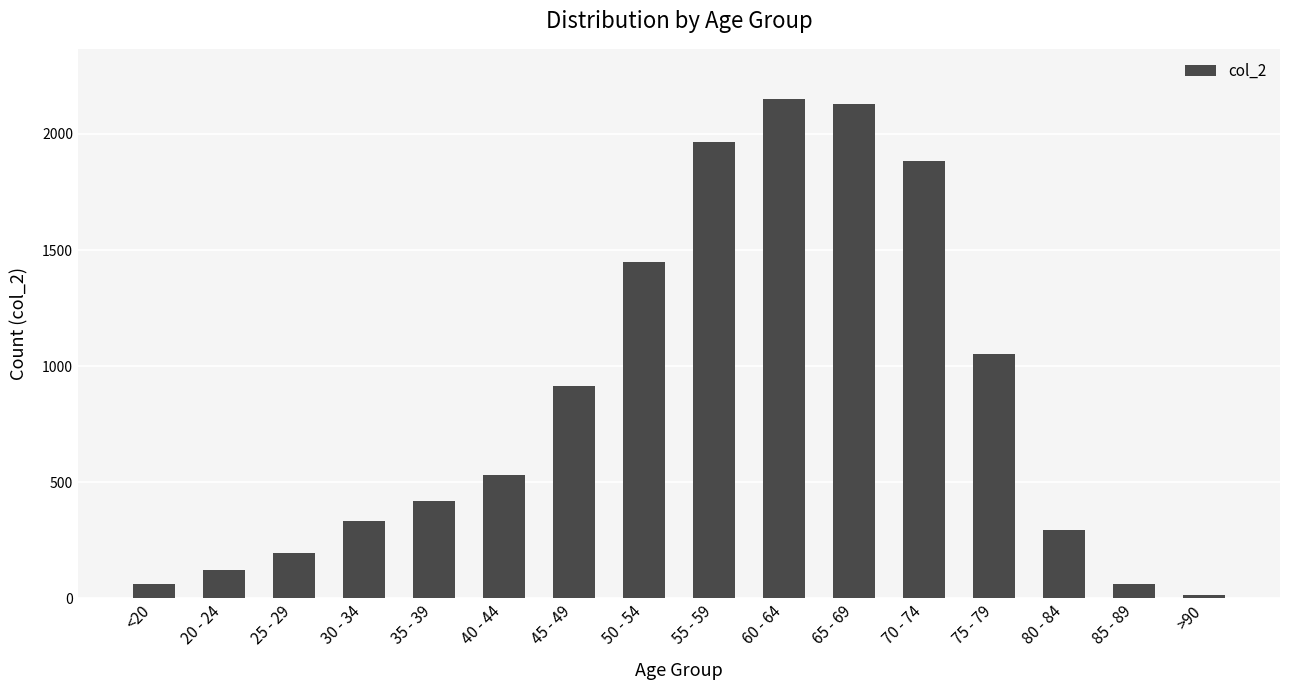

What is the label of the 11th bar from the left?

65 - 69